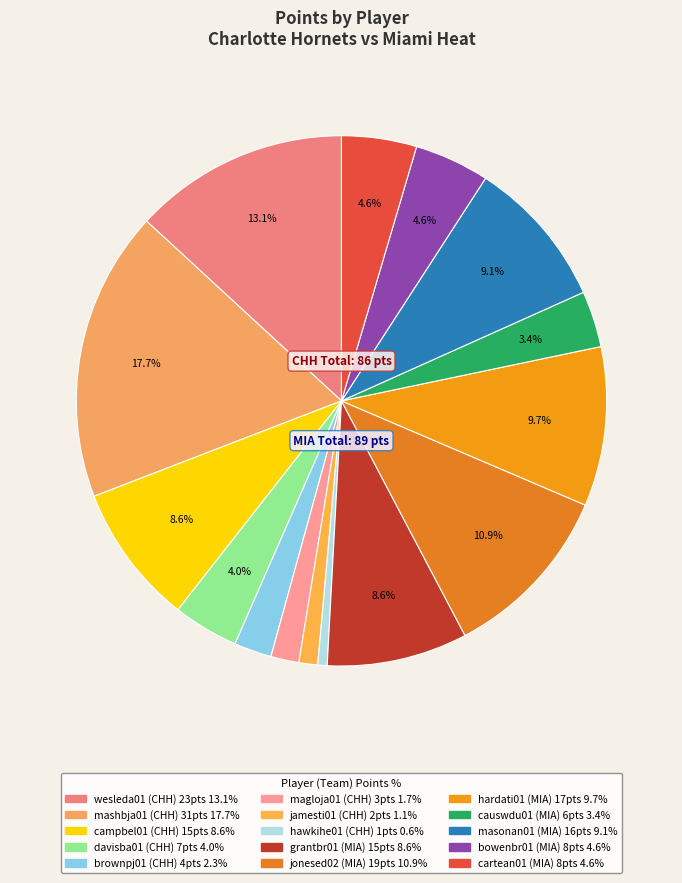

To the nearest percent, what is the average slice percentage?

7%